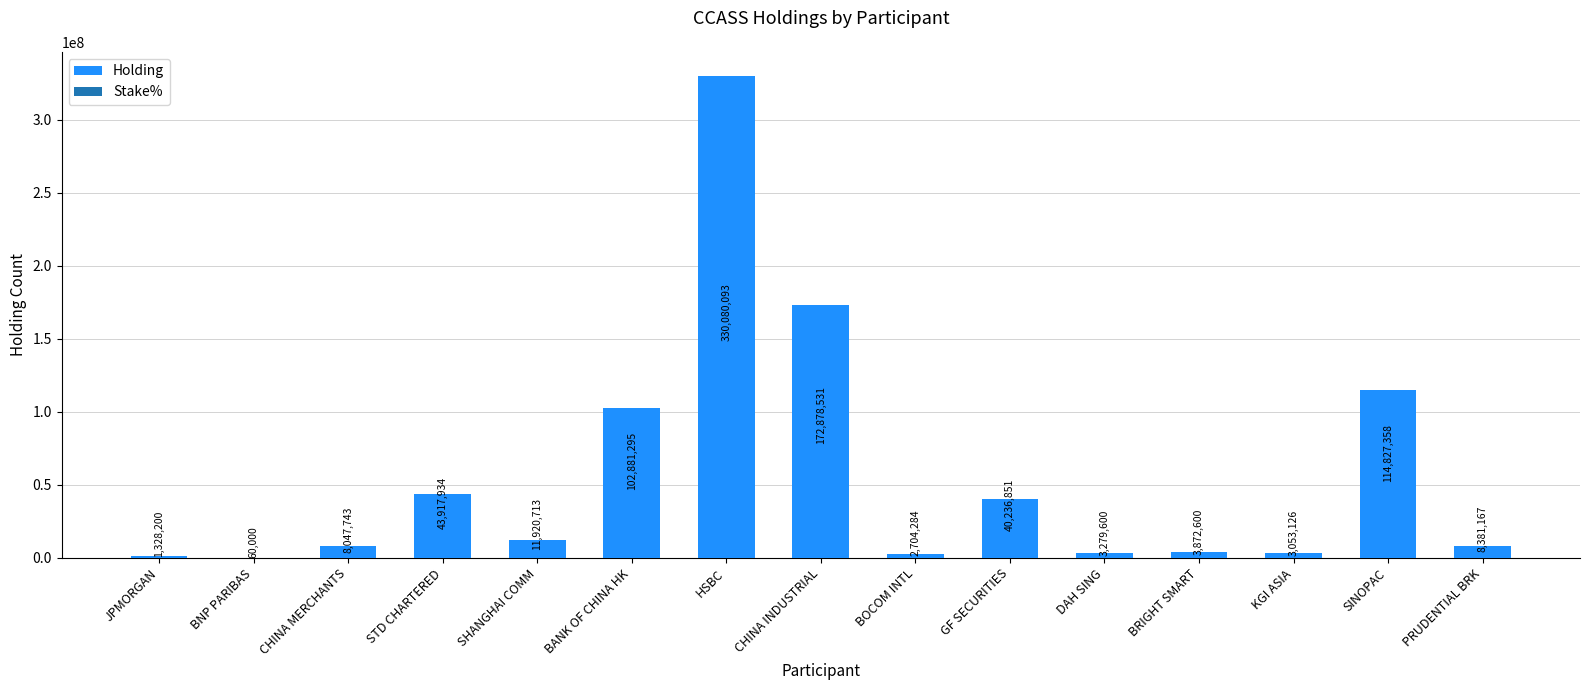

Reading left to right, what are all the values shown in this chart?

JPMORGAN=1328200	BNP PARIBAS=60000	CHINA MERCHANTS=8047743	STD CHARTERED=43917934	SHANGHAI COMM=11920713	BANK OF CHINA HK=102881295	HSBC=330080093	CHINA INDUSTRIAL=172878531	BOCOM INTL=2704284	GF SECURITIES=40236851	DAH SING=3279600	BRIGHT SMART=3872600	KGI ASIA=3053126	SINOPAC=114827358	PRUDENTIAL BRK=8381167